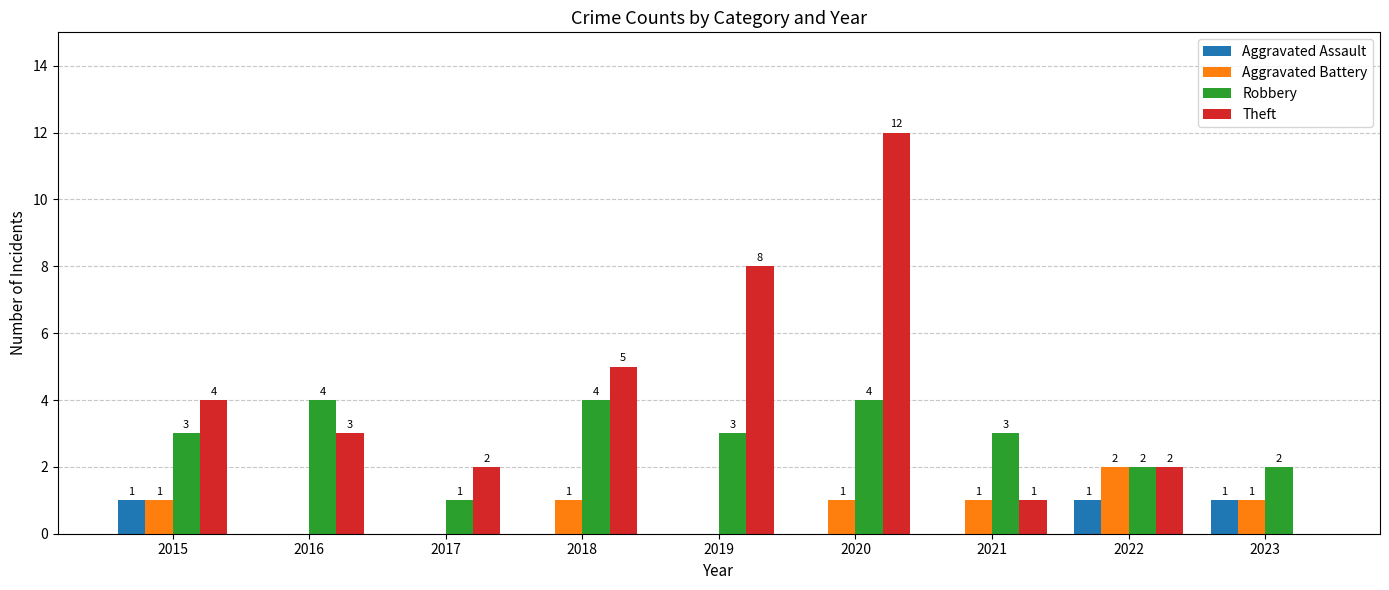

What is the sum of all Aggravated Assault values?

3